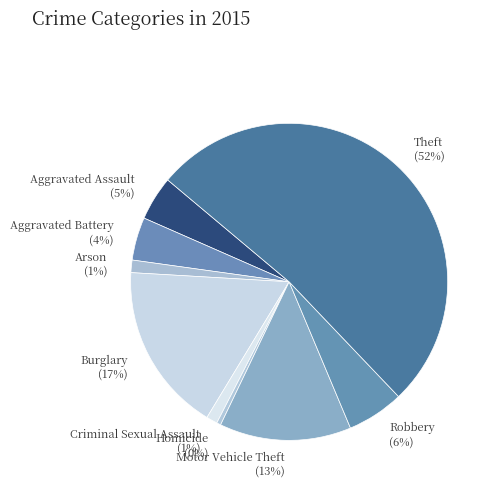

Is it true that Robbery is 6% of the pie?

True